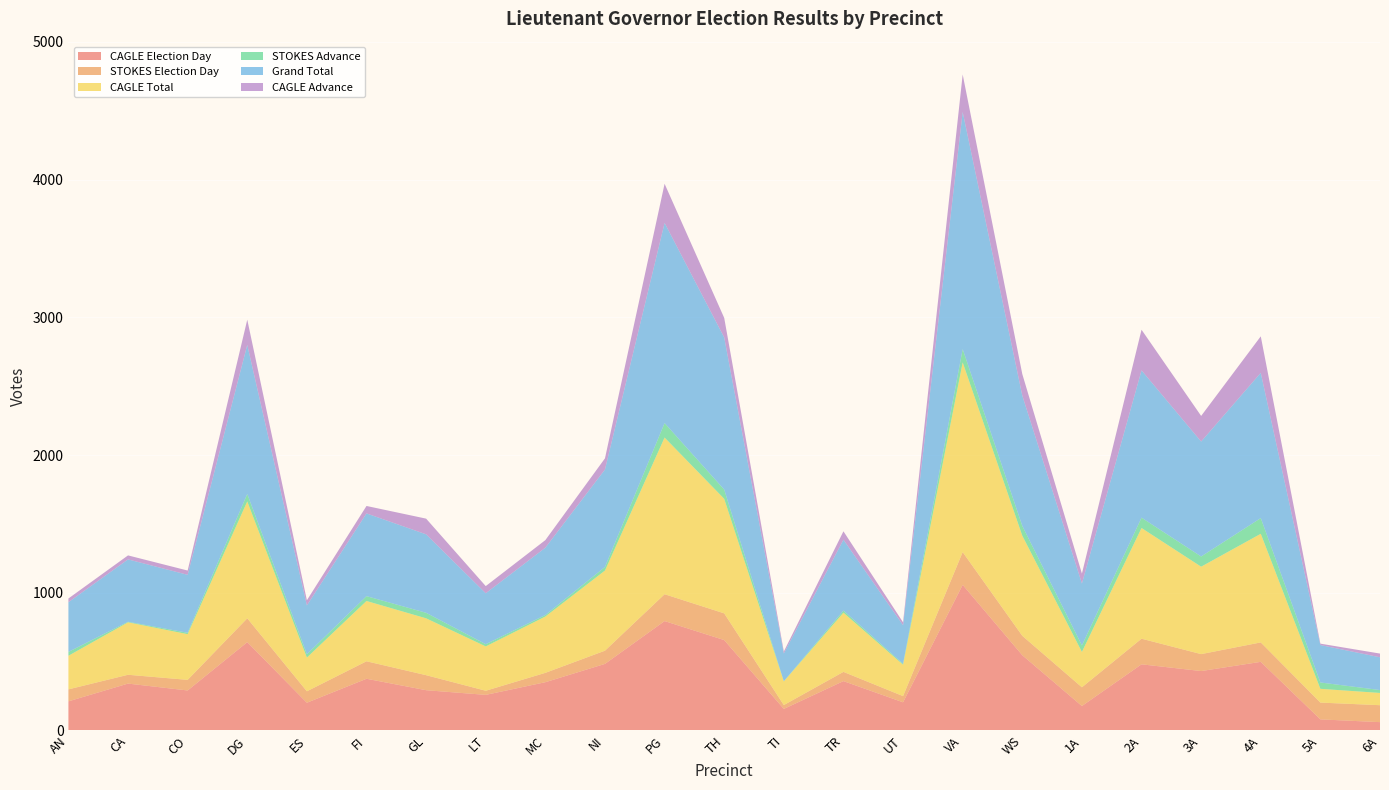

Reading right to left, extract all data points from this chart.

CAGLE Election Day: 6A=60	5A=80	4A=498	3A=431	2A=480	1A=177	WS=546	VA=1057	UT=204	TR=358	TI=156	TH=656	PG=794	NI=483	MC=350	LT=258	GL=292	FI=375	ES=201	DG=641	CO=290	CA=340	AN=211
STOKES Election Day: 6A=123	5A=122	4A=141	3A=123	2A=186	1A=136	WS=141	VA=238	UT=45	TR=67	TI=28	TH=194	PG=195	NI=96	MC=68	LT=30	GL=109	FI=127	ES=83	DG=173	CO=77	CA=64	AN=87
CAGLE Total: 6A=89	5A=100	4A=789	3A=635	2A=804	1A=257	WS=727	VA=1378	UT=228	TR=430	TI=172	TH=832	PG=1138	NI=582	MC=409	LT=322	GL=413	FI=438	ES=245	DG=849	CO=332	CA=381	AN=244
STOKES Advance: 6A=21	5A=46	4A=114	3A=74	2A=75	1A=47	WS=71	VA=96	UT=7	TR=15	TI=1	TH=67	PG=105	NI=26	MC=11	LT=16	GL=40	FI=35	ES=24	DG=54	CO=10	CA=4	AN=28
Grand Total: 6A=238	5A=272	4A=1055	3A=835	2A=1070	1A=450	WS=947	VA=1723	UT=280	TR=515	TI=202	TH=1105	PG=1454	NI=708	MC=489	LT=370	GL=570	FI=601	ES=355	DG=1083	CO=421	CA=453	AN=361
CAGLE Advance: 6A=27	5A=10	4A=265	3A=186	2A=295	1A=72	WS=156	VA=272	UT=21	TR=61	TI=14	TH=142	PG=284	NI=81	MC=55	LT=52	GL=114	FI=54	ES=37	DG=183	CO=31	CA=29	AN=27